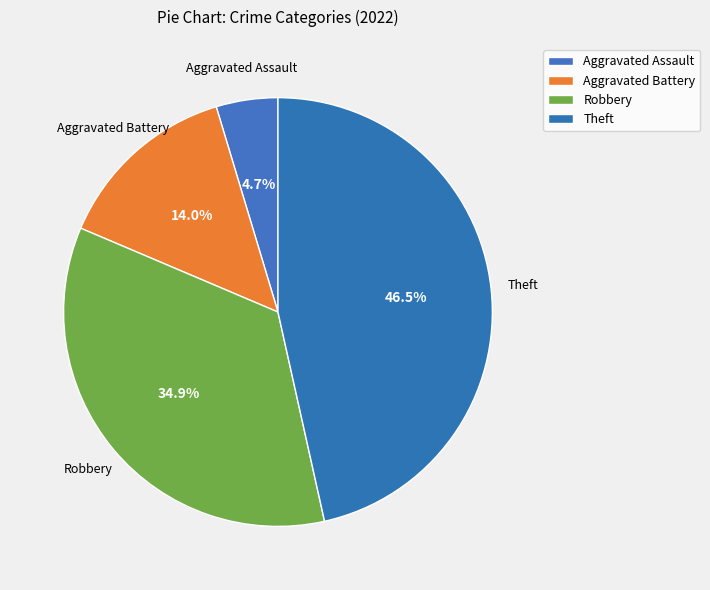

Count the number of slices in the pie.

4